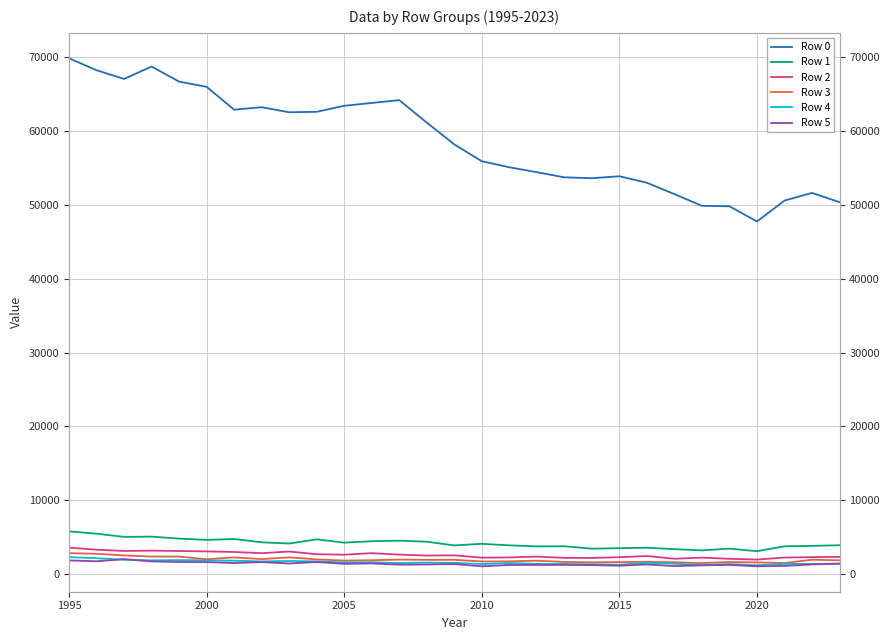

True or false: Row 1 has more than 1 interior local peaks.

True